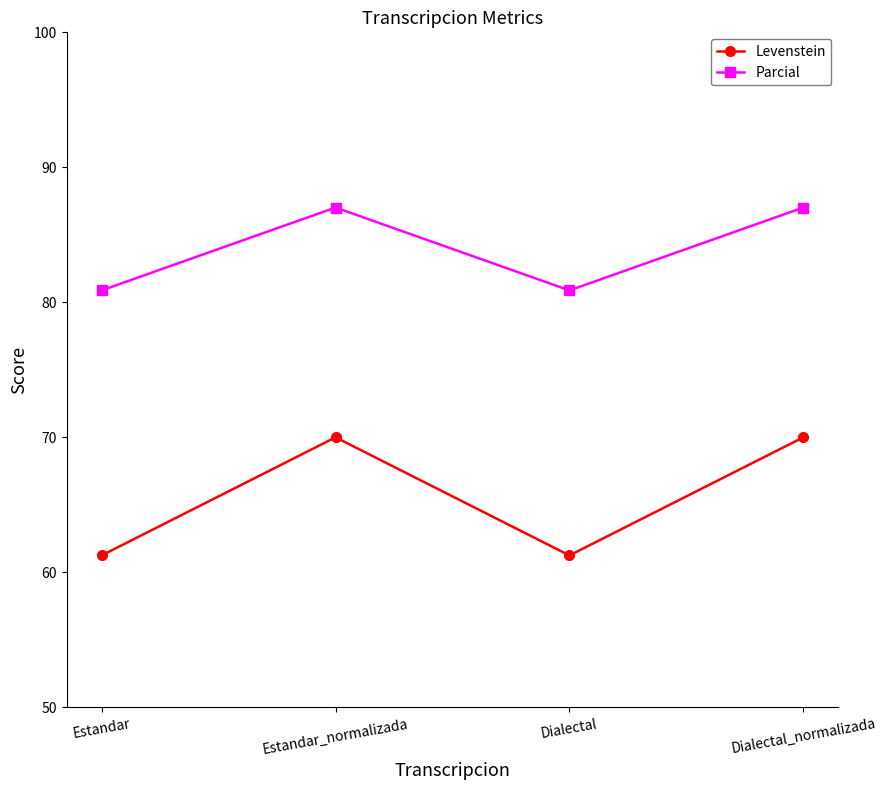

What is the highest value of the Levenstein series?

70.0